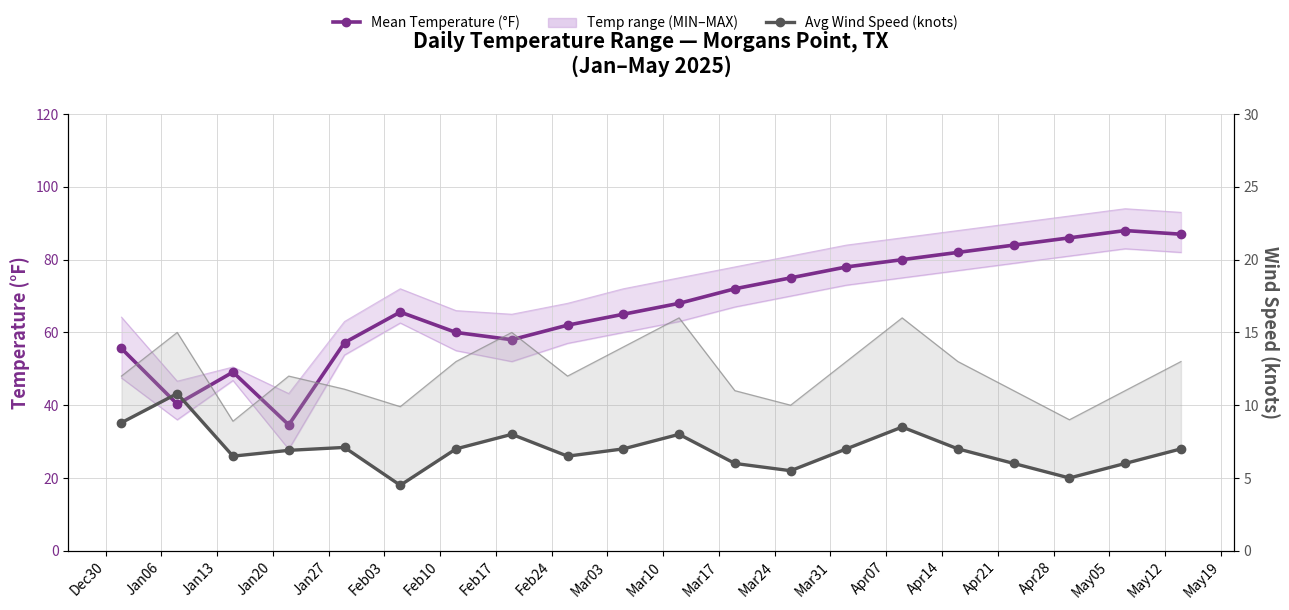

Which series has the widest spread of values?

Mean Temperature (°F)